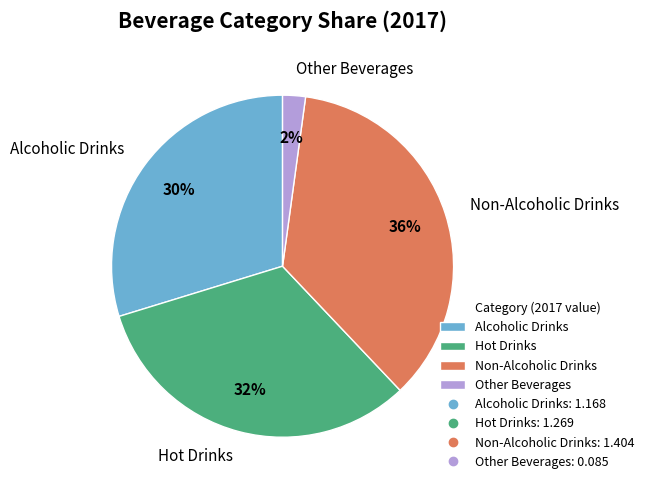

Combined, do Hot Drinks and Alcoholic Drinks account for over 50%?

Yes